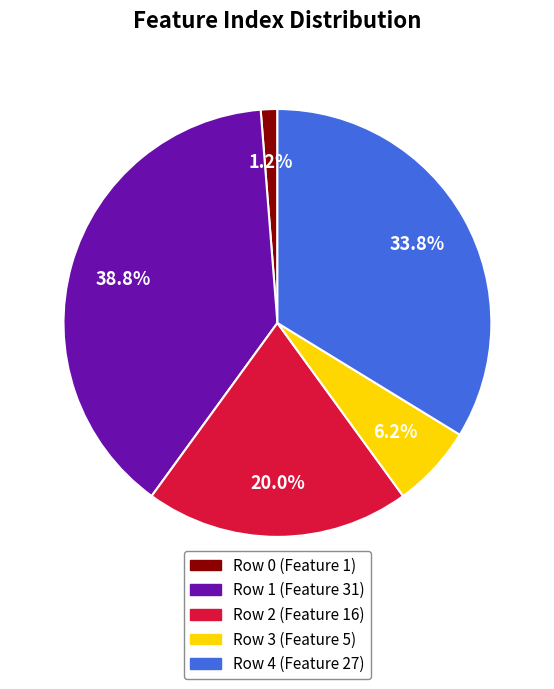

To the nearest percent, what portion does Row 3 represent?

6%